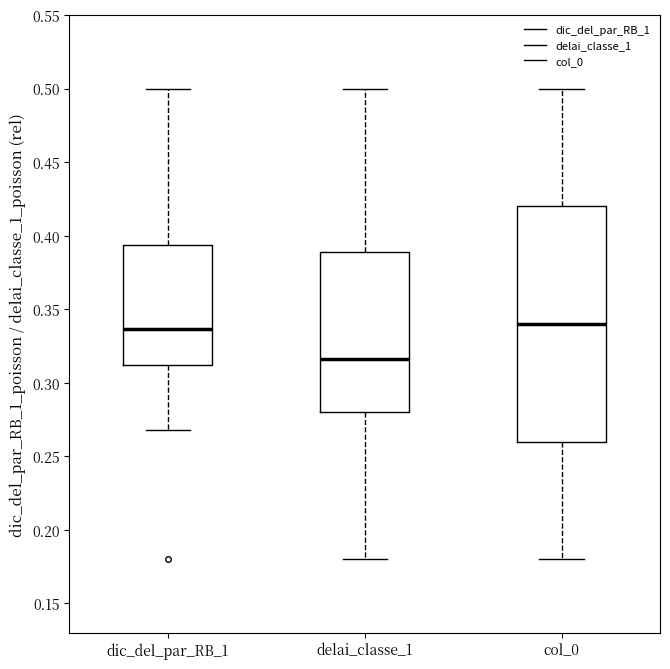

Where does the upper whisker of the box for dic_del_par_RB_1 end on the y-axis? The values are not printed on the chart, so give them approximately, as read against the axis.

0.500